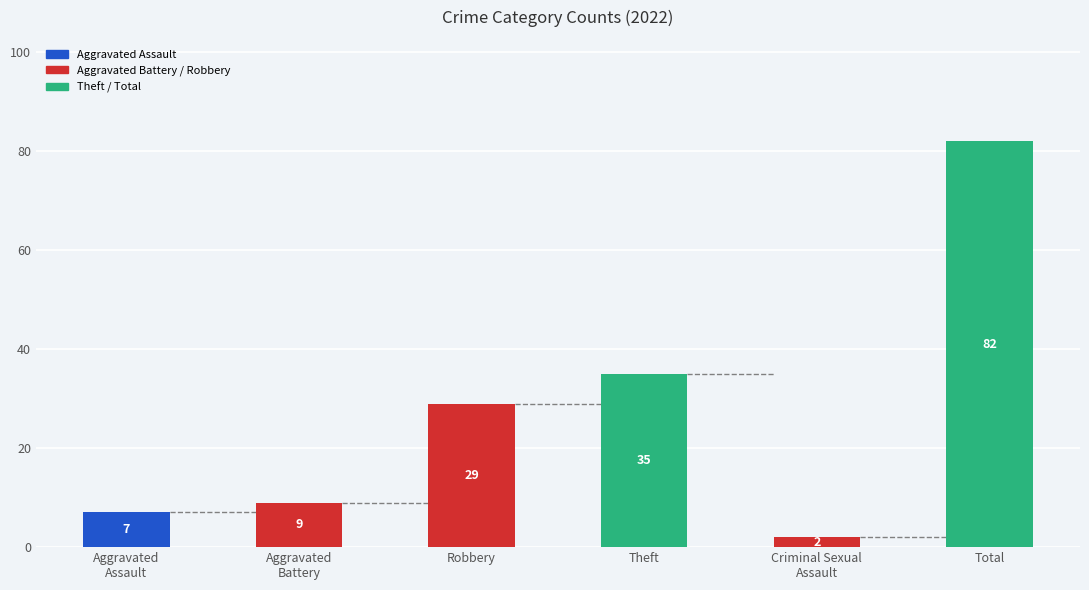

Rank the categories by value from lowest to highest.

Criminal Sexual
Assault, Aggravated
Assault, Aggravated
Battery, Robbery, Theft, Total